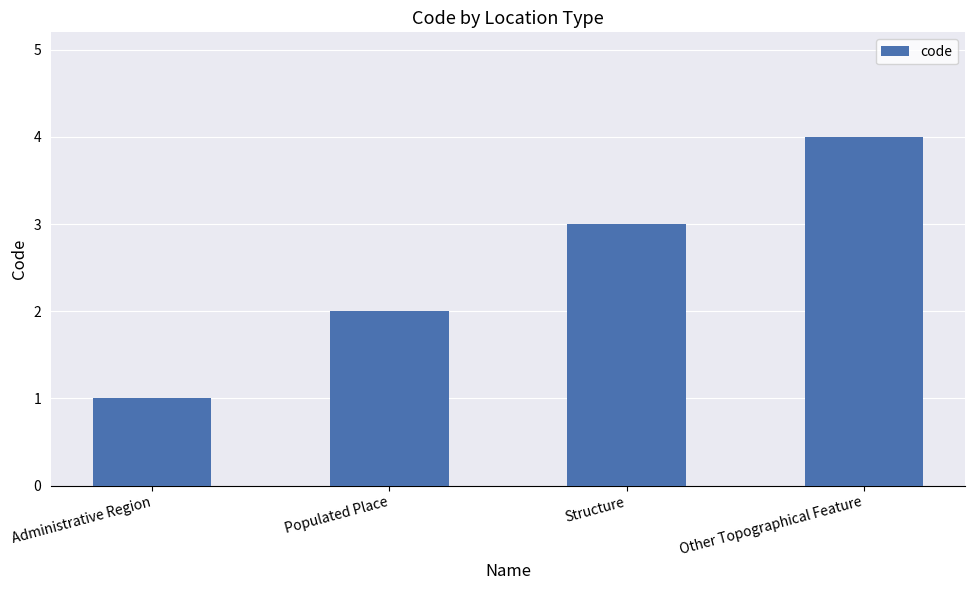

What is the value of the 4th bar from the left?

4